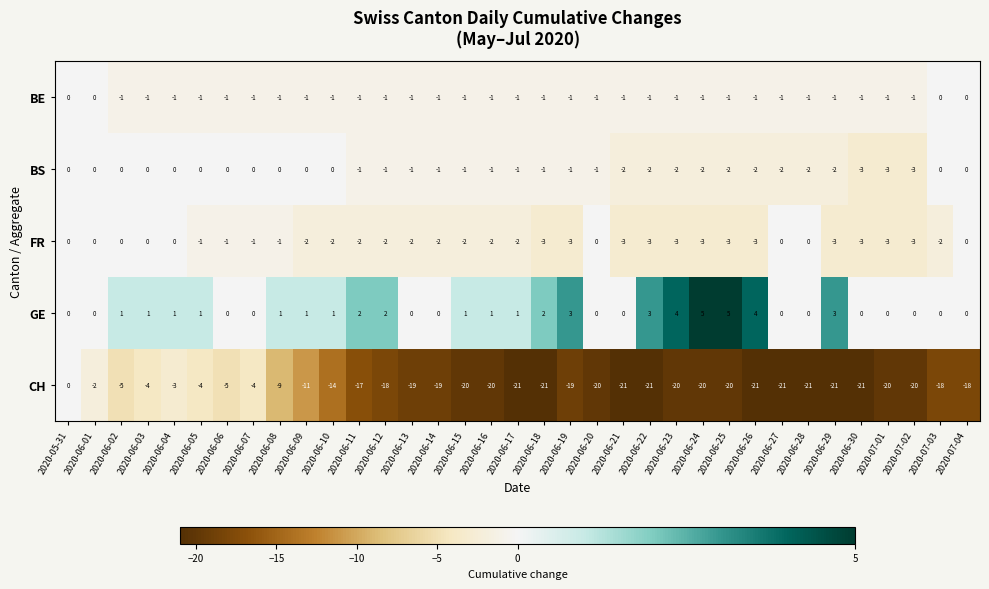

At how many categories does at least one series exceed -18?

35